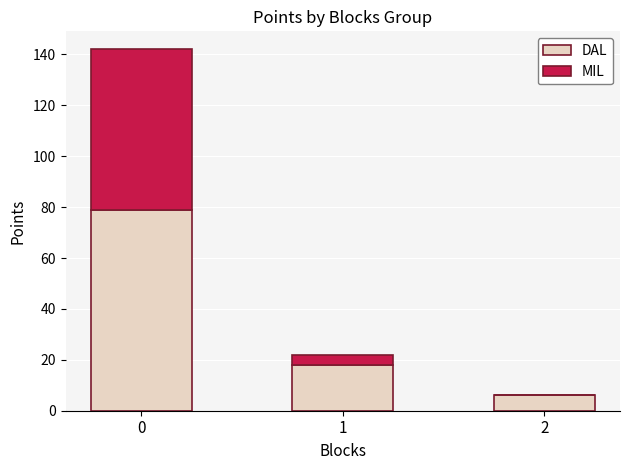

What is the total value across all series at 1?

22